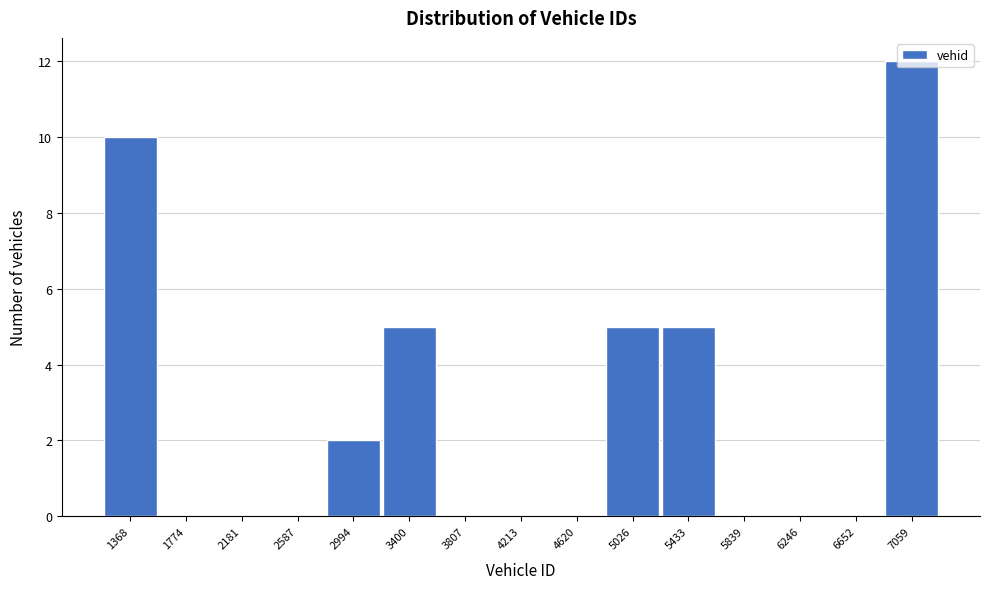

What is the sum of all values?

39